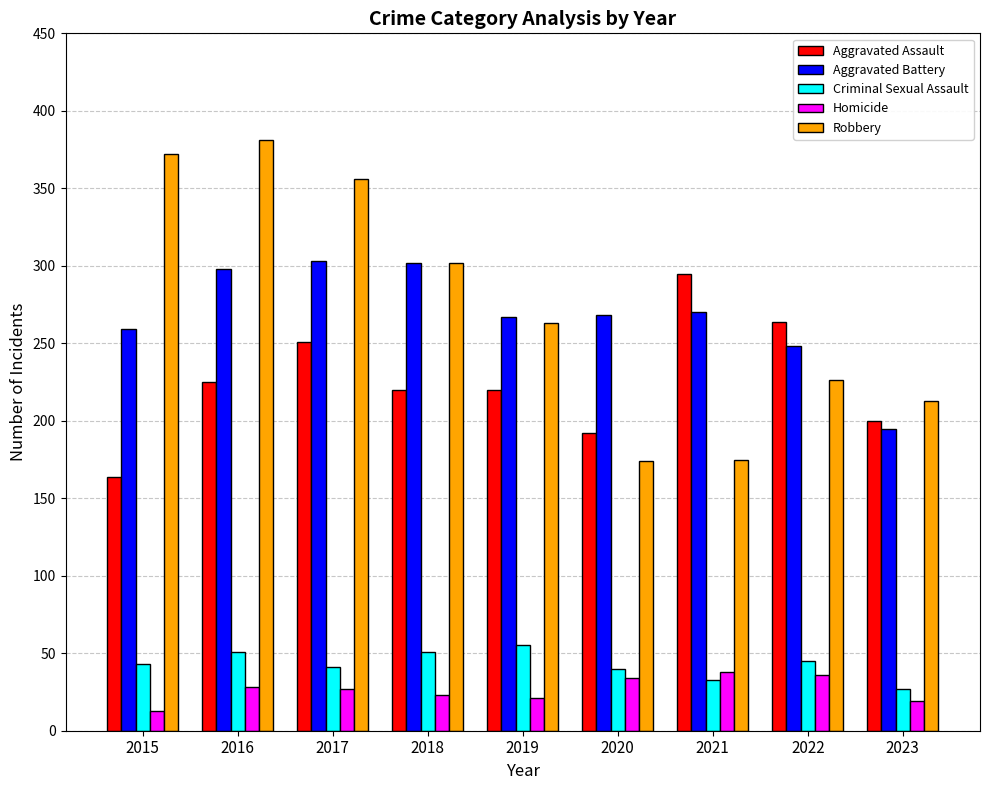

What is the difference between the second highest and minimum values in the Homicide series?

23